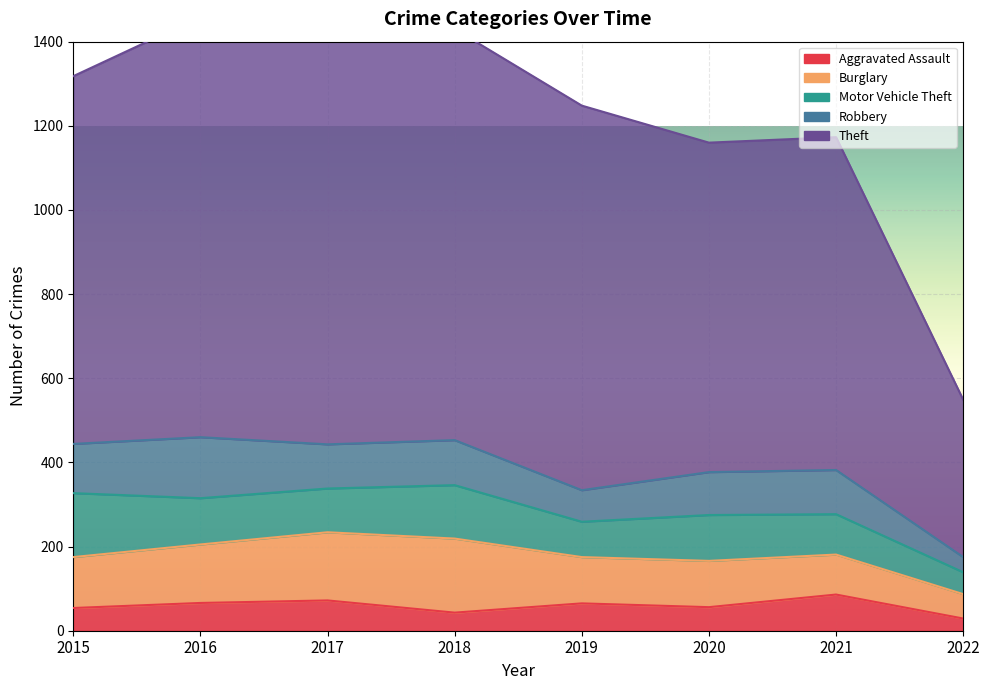

What is the difference between the highest and lowest values at 2015?

820